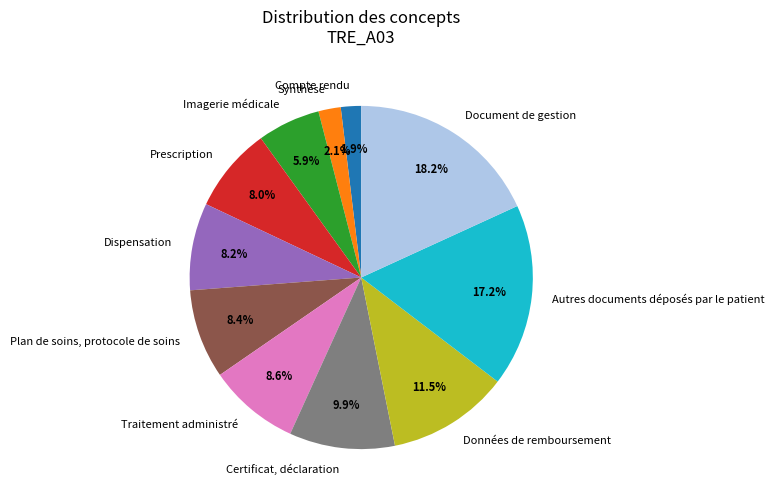

What percentage is NOT represented by Document de gestion?

81.8%